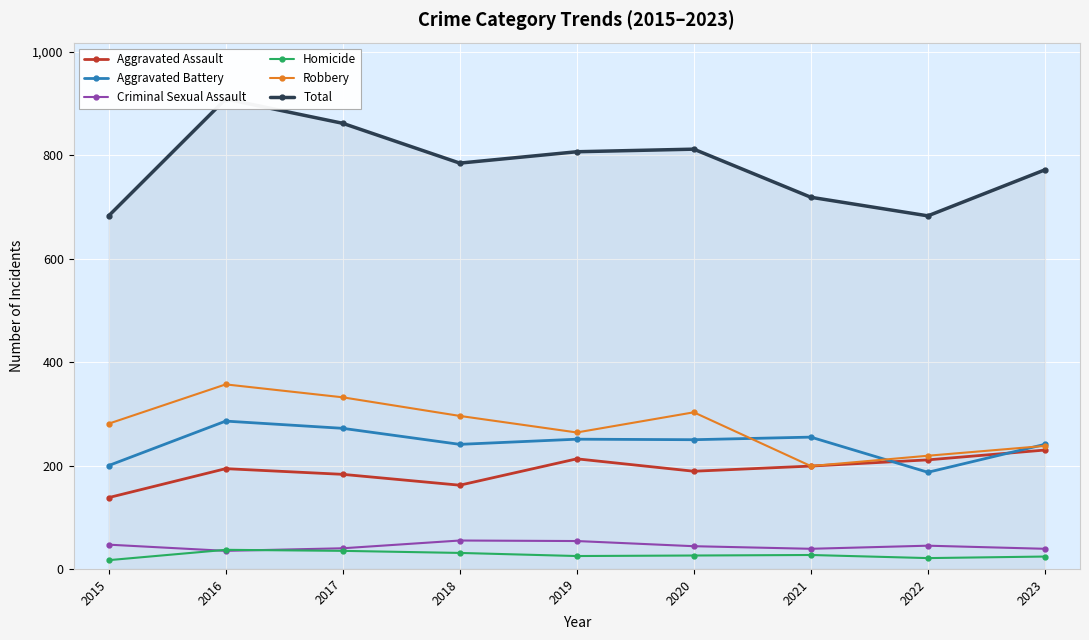

True or false: Robbery and Aggravated Assault intersect in this chart.

False